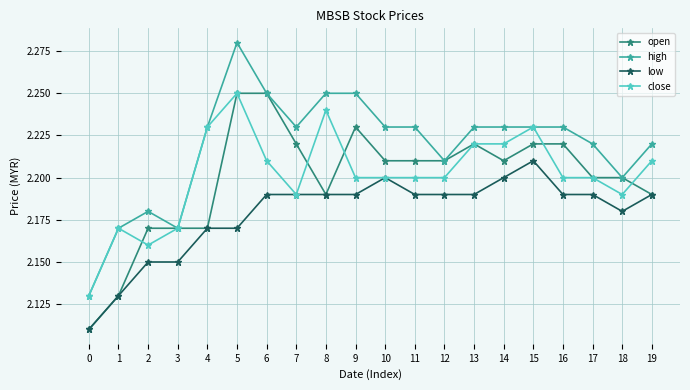

Count the low values in the range 2 to 3.

20